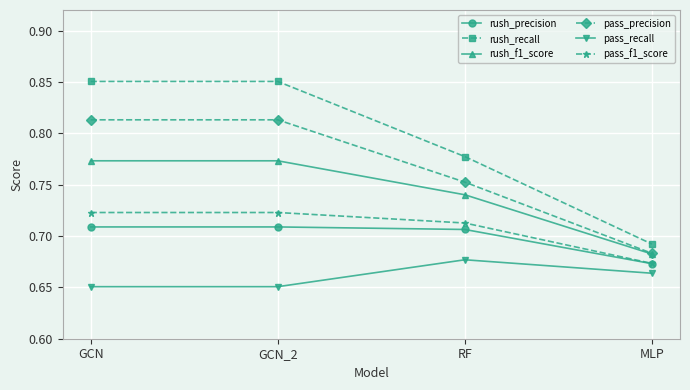

Is it true that rush_precision equals 0.3 at GCN_2?

False